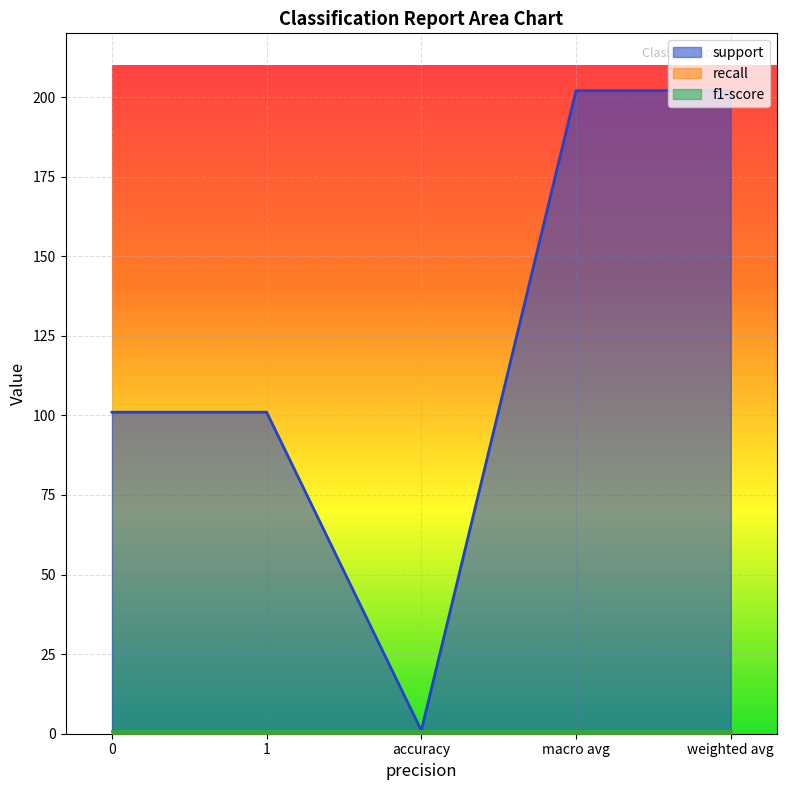

How many lines are shown in the chart?

3